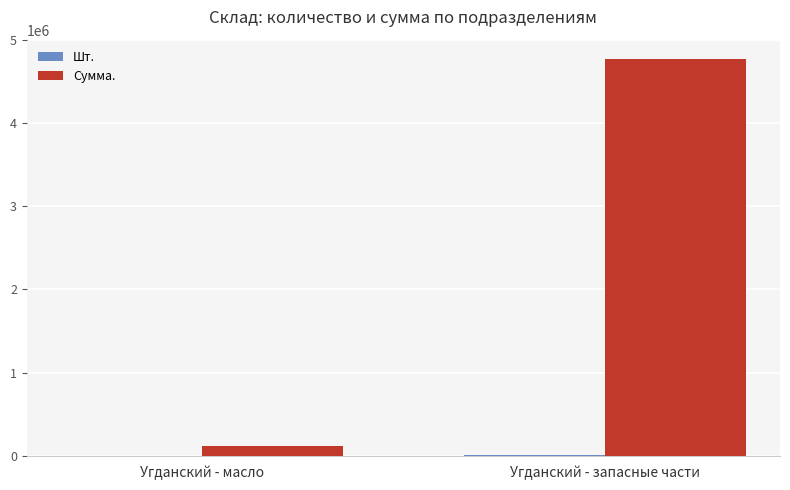

Between Угданский - масло and Угданский - запасные части, which series saw the biggest shift?

Сумма.